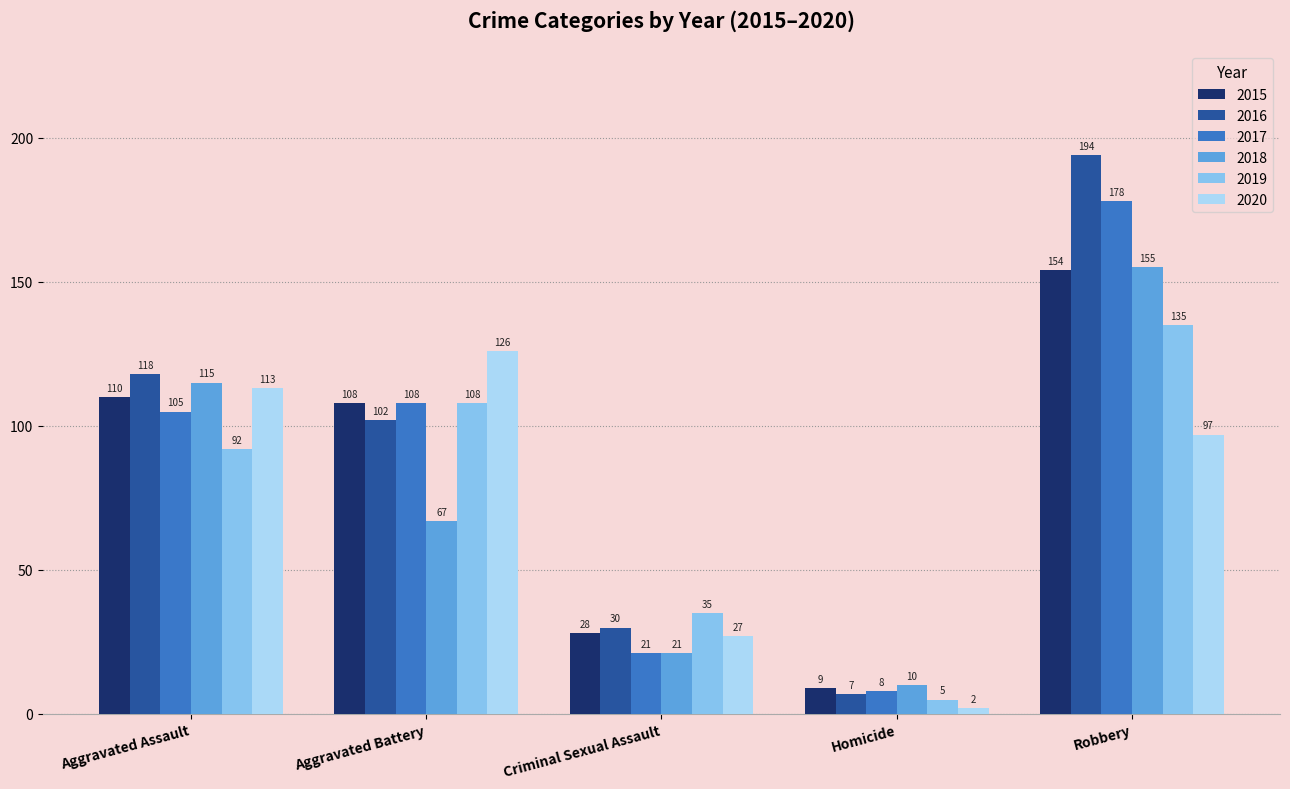

Which series has the widest spread of values?

2016